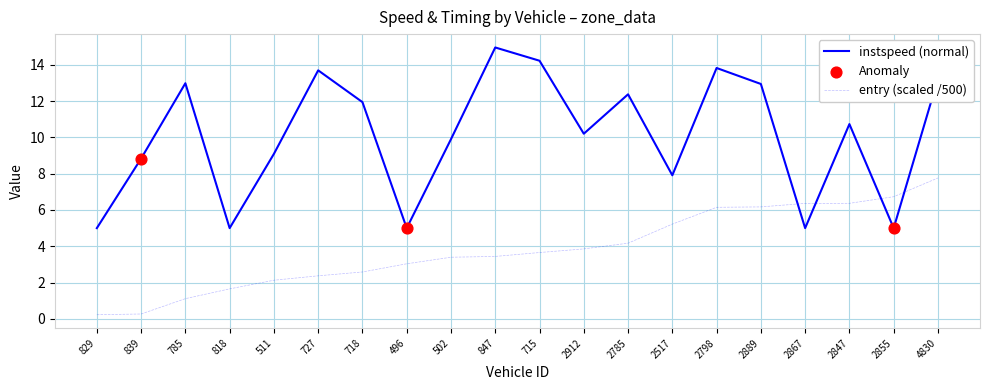

At how many categories does at least one series exceed 4?

20